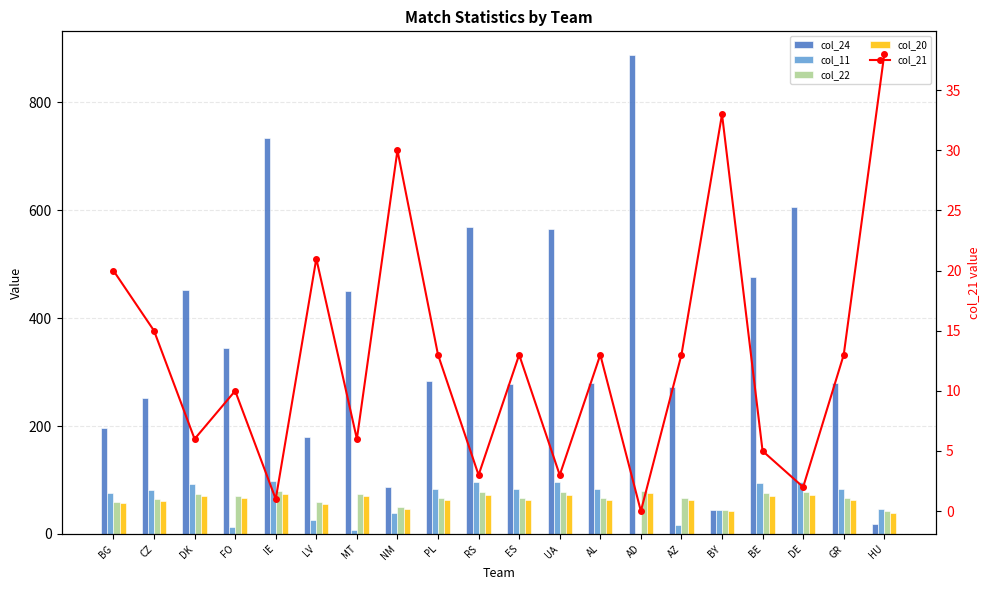

What position from the left is GR?

19